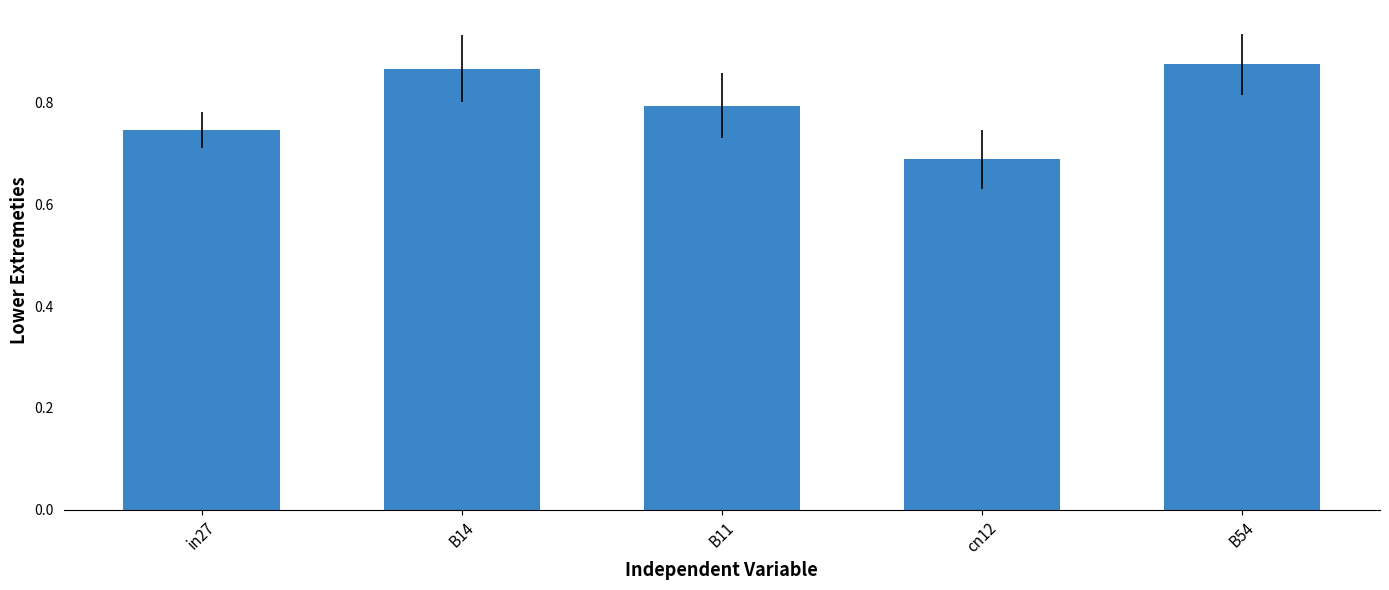

List the labels in order of value, smallest first.

cn12, in27, B11, B14, B54